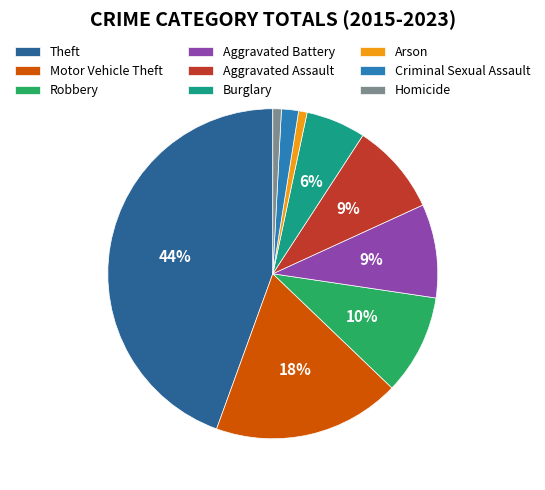

To the nearest percent, what portion does Criminal Sexual Assault represent?

2%